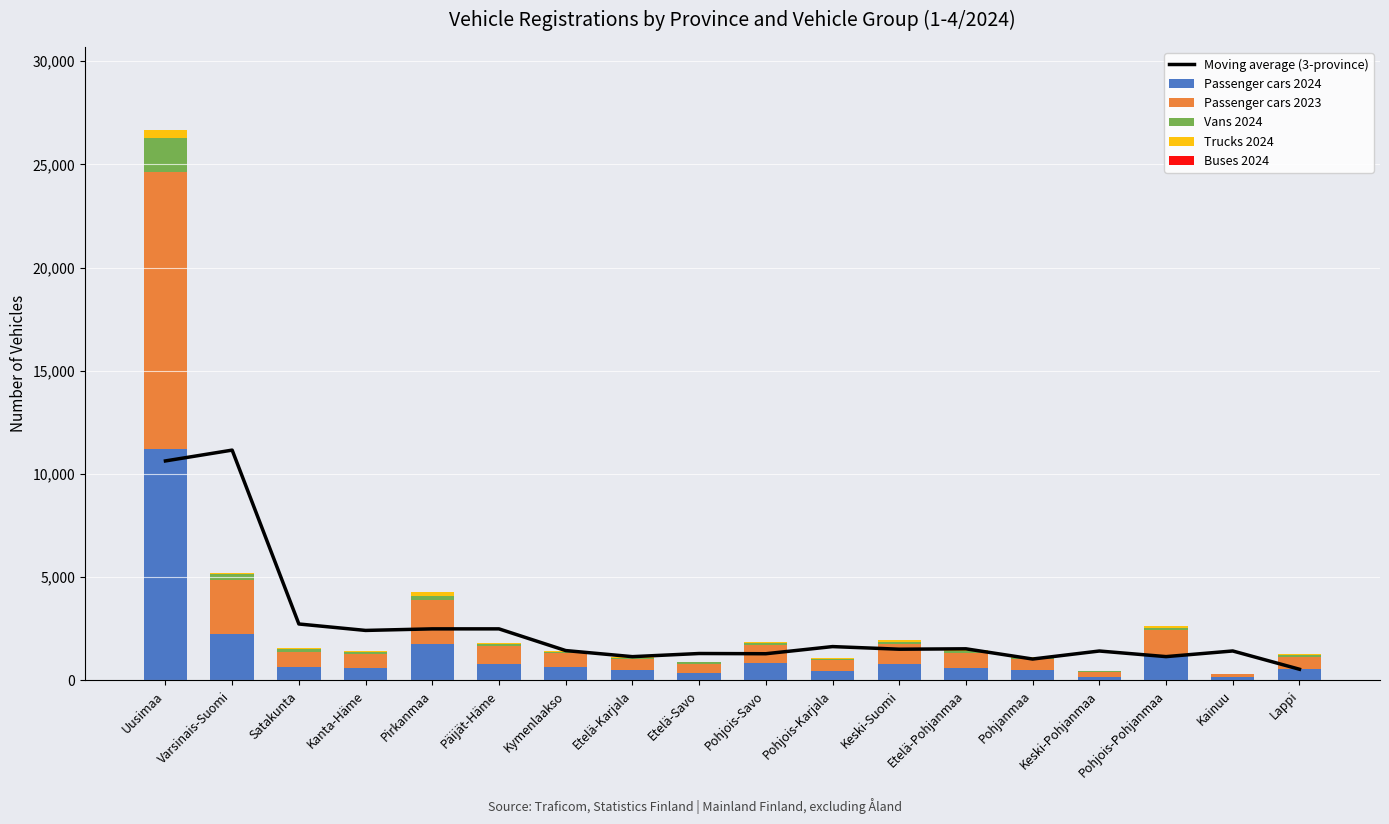

Rank the series by their maximum value, from highest to lowest.

Passenger cars 2023, Passenger cars 2024, Moving average (3-province), Vans 2024, Trucks 2024, Buses 2024